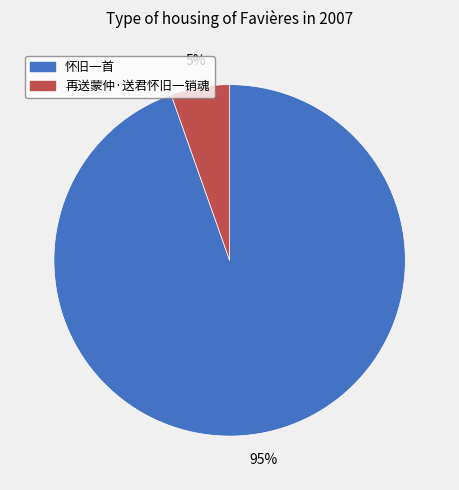

To the nearest percent, what is the average slice percentage?

50%